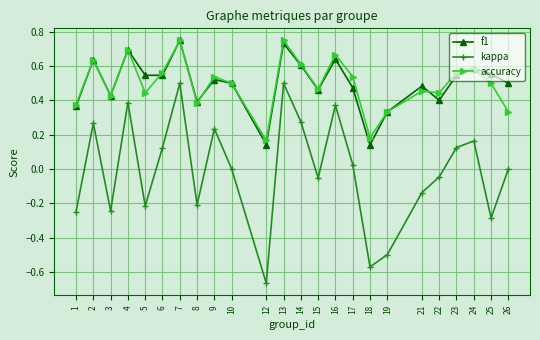

What is the difference between the second highest and second lowest values in the kappa series?

1.1